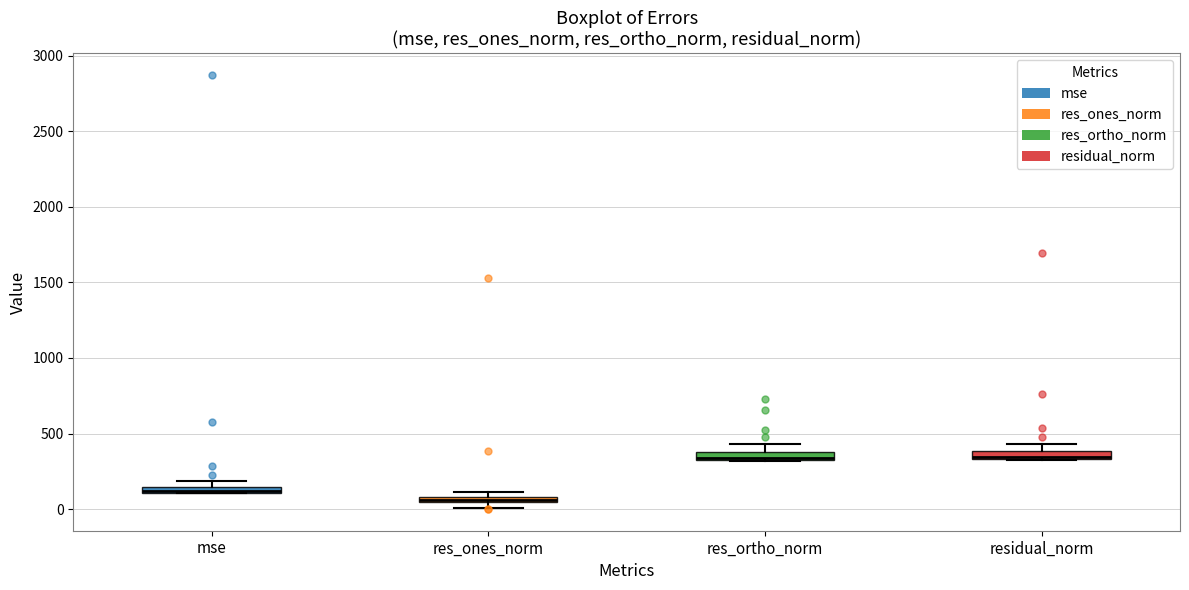

Where does the median line of the box for res_ortho_norm sit on the y-axis? The values are not printed on the chart, so give them approximately, as read against the axis.

350